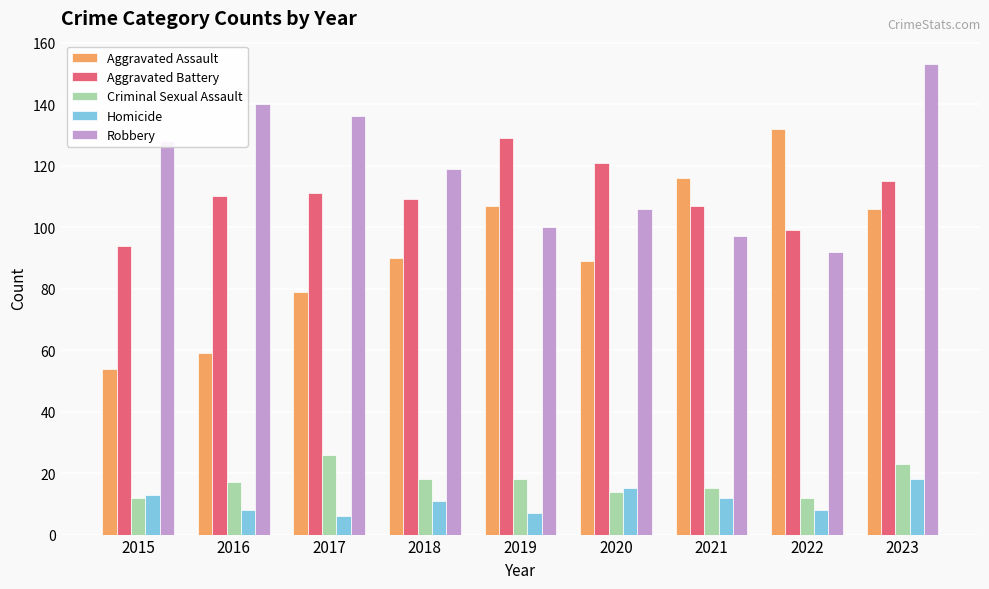

Which series has the largest total across all categories?

Robbery